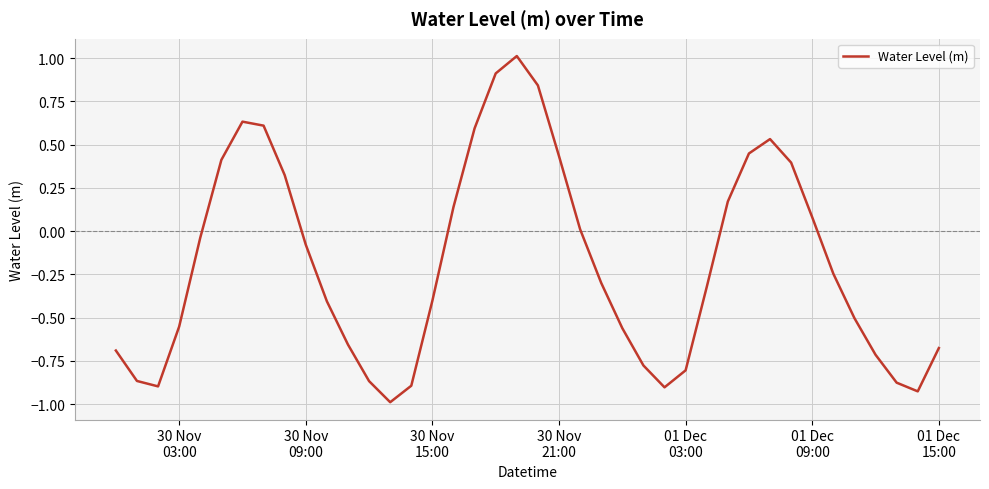

Does the chart display data point markers on the line(s)?

No